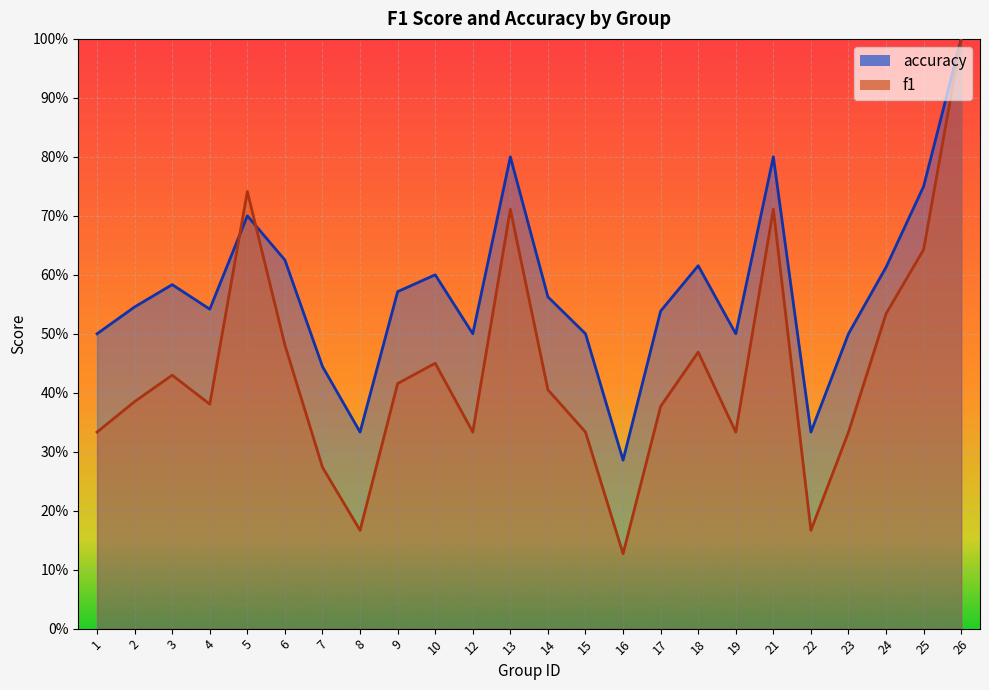

How many times do accuracy and f1 cross each other?

2